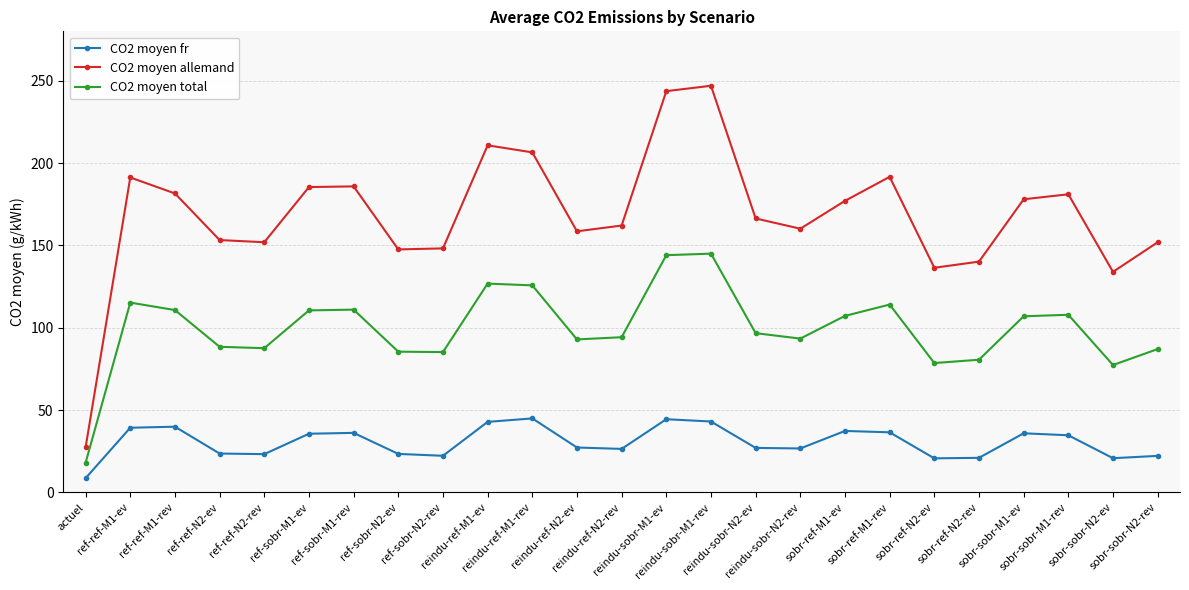

At which category does the chart reach its minimum across all series?

actuel